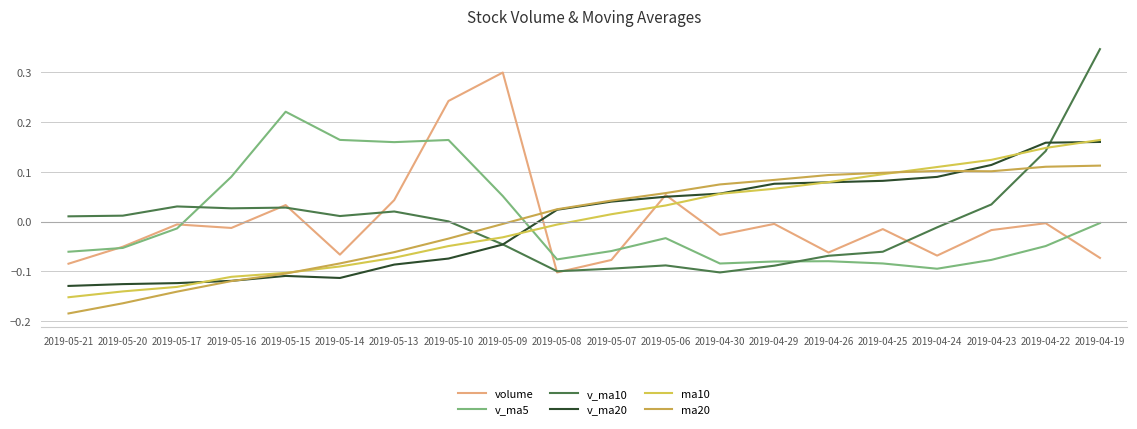

What is the smallest value displayed?

-0.2